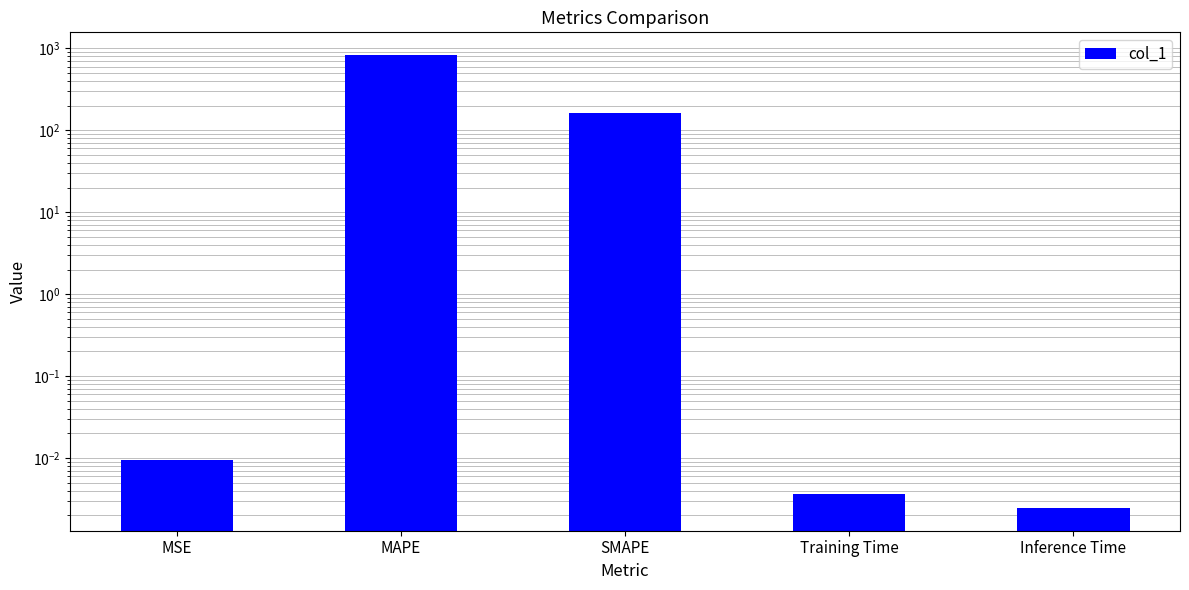

Rank the categories by value from highest to lowest.

MAPE, SMAPE, MSE, Training Time, Inference Time